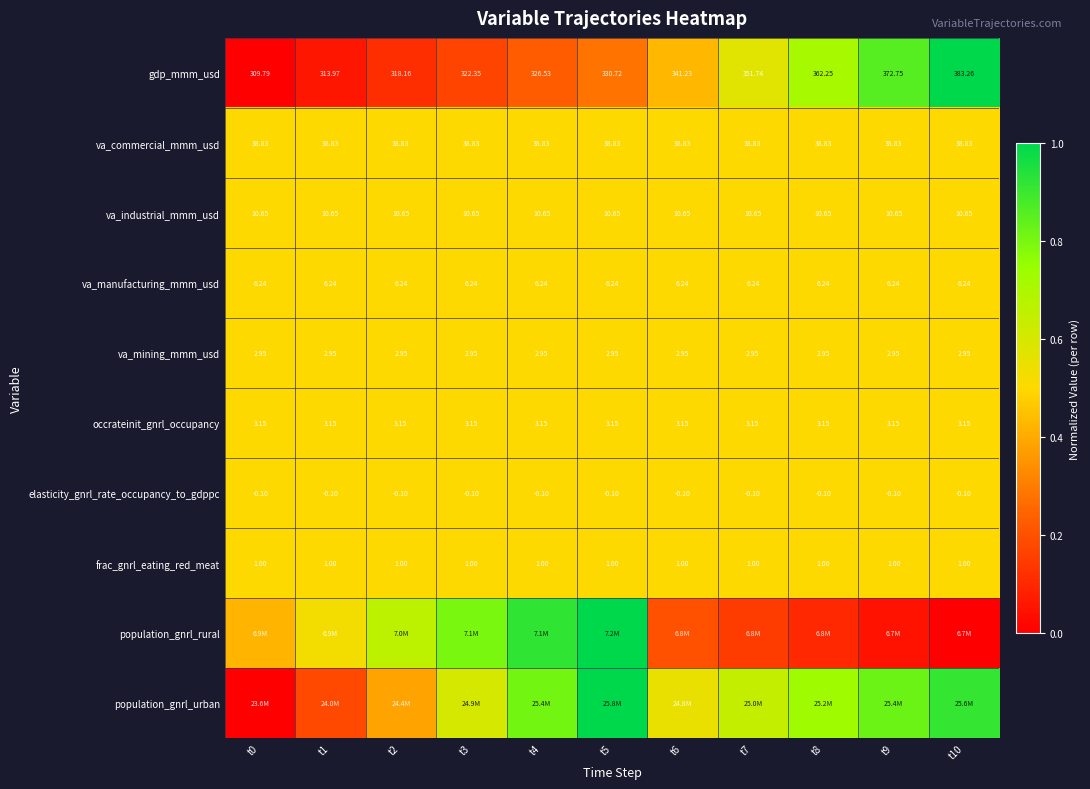

Is the value of va_industrial_mmm_usd at t9 greater than the value of va_commercial_mmm_usd at t1?

No